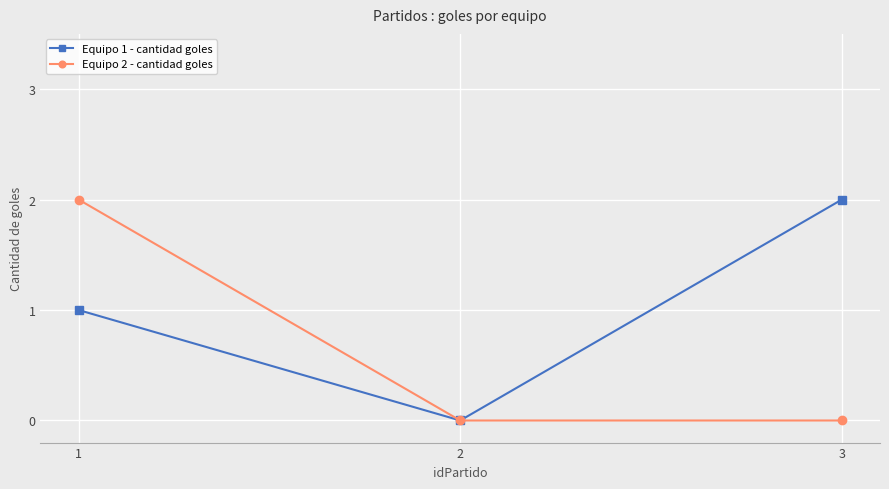

How many values in Equipo 1 - cantidad goles are above zero?

2